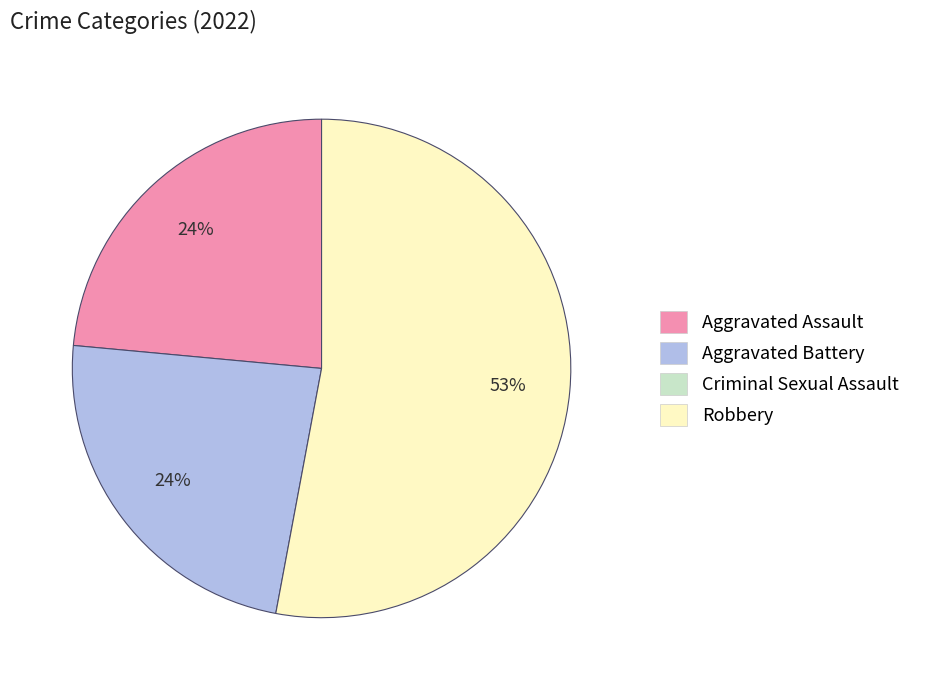

To the nearest percent, what is the difference between the largest and smallest slice percentages?

29%